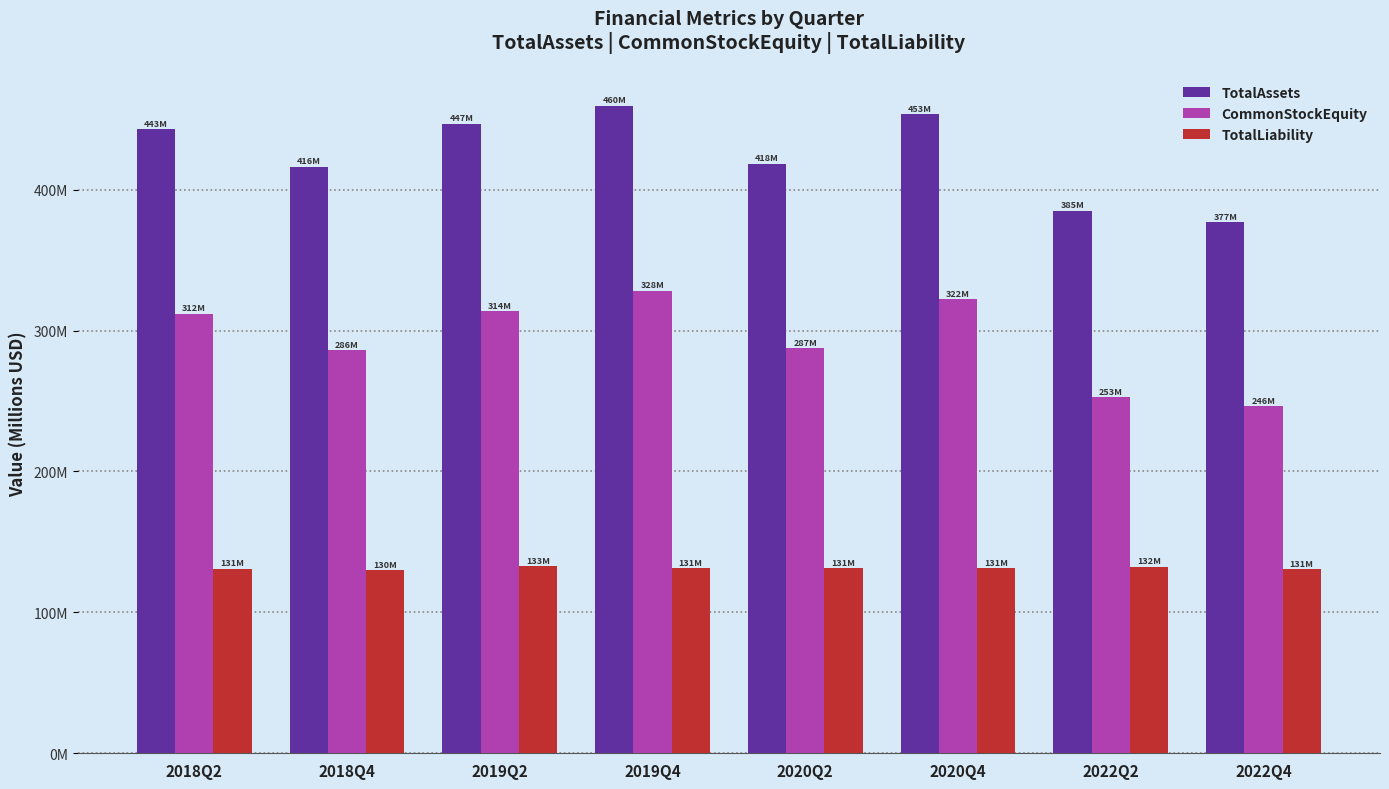

What are all the series names shown in the legend?

TotalAssets, CommonStockEquity, TotalLiability